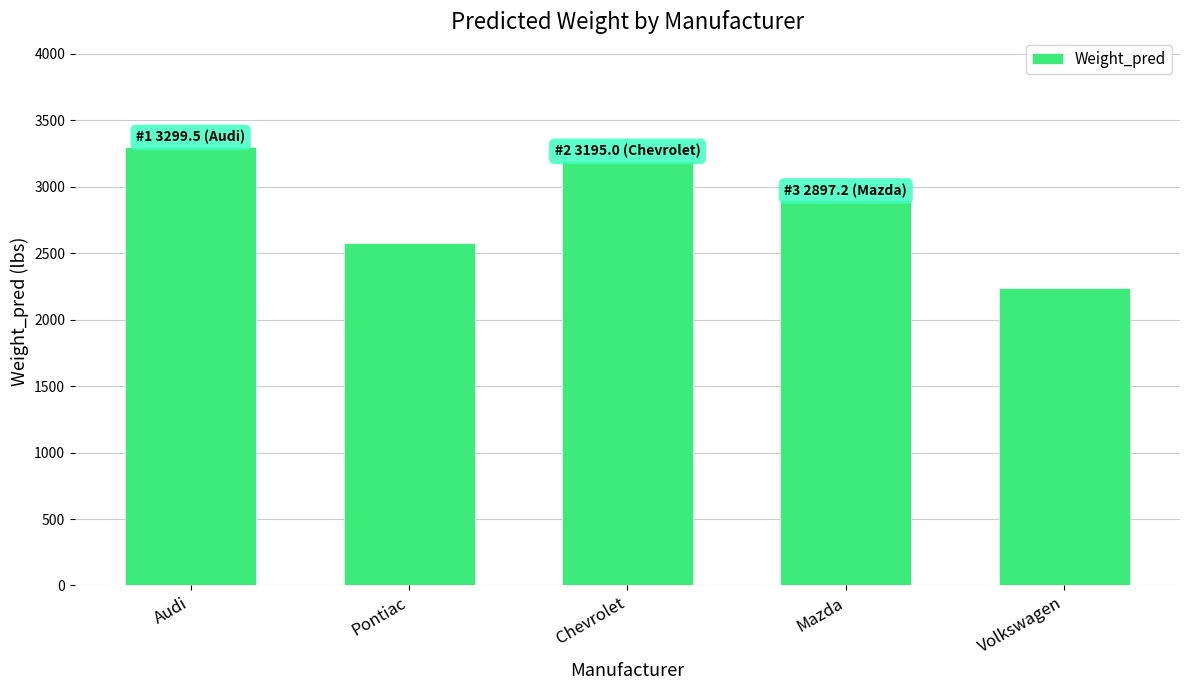

At which label is the value closest to 2769?

Mazda